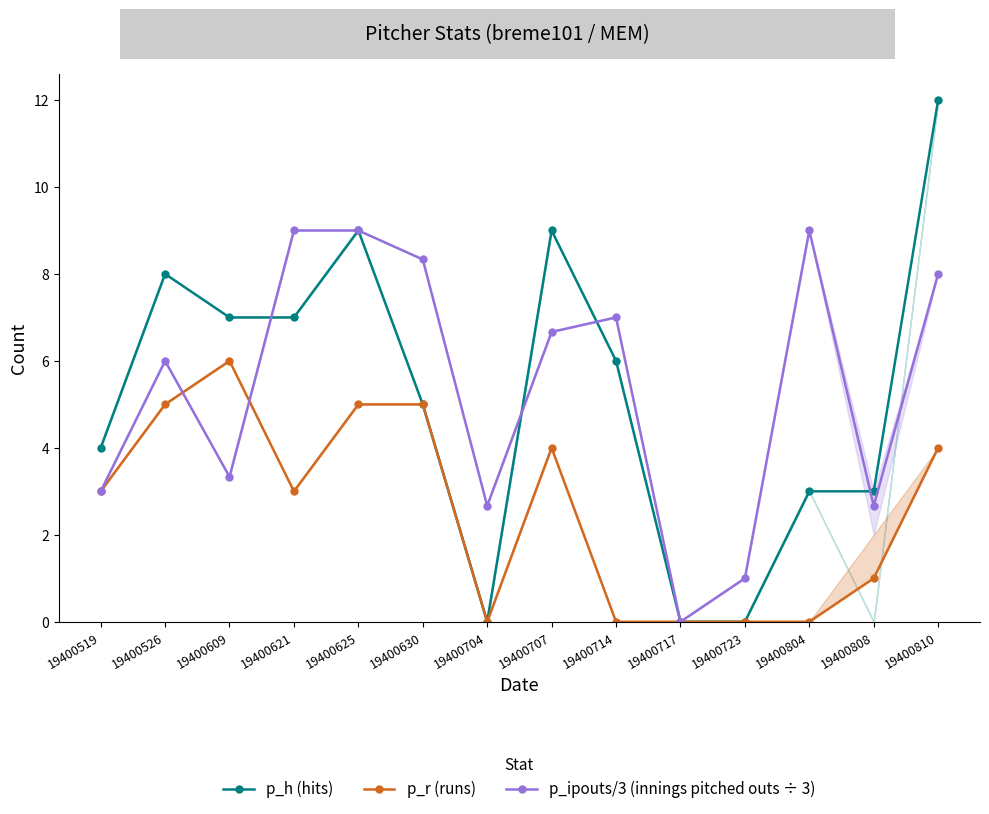

True or false: p_ipouts/3 (innings pitched outs ÷ 3) and p_h (hits) intersect in this chart.

True